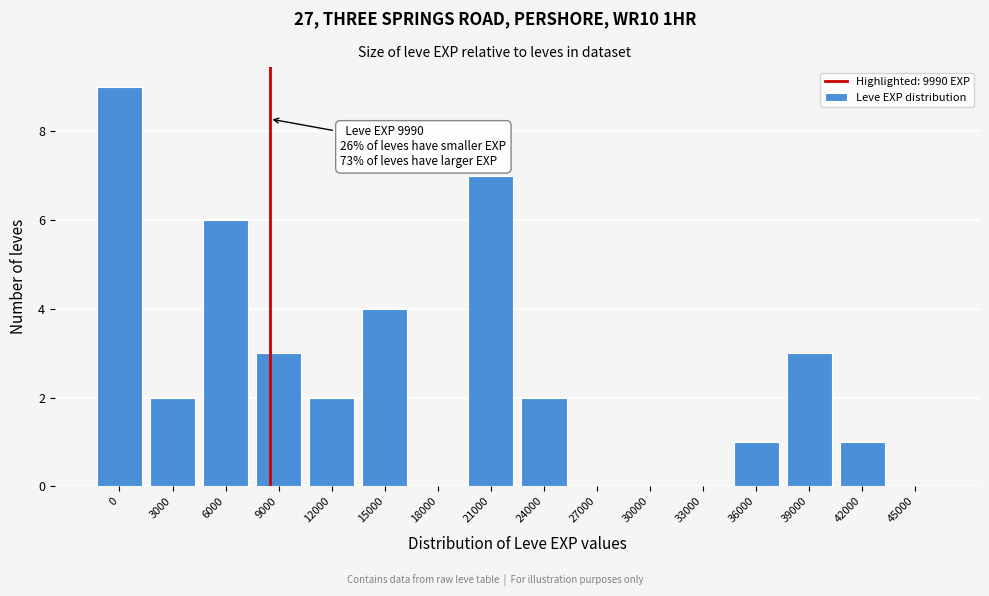

Reading left to right, list all the values displayed in this chart.

0=9	3000=2	6000=6	9000=3	12000=2	15000=4	18000=0	21000=7	24000=2	27000=0	30000=0	33000=0	36000=1	39000=3	42000=1	45000=0